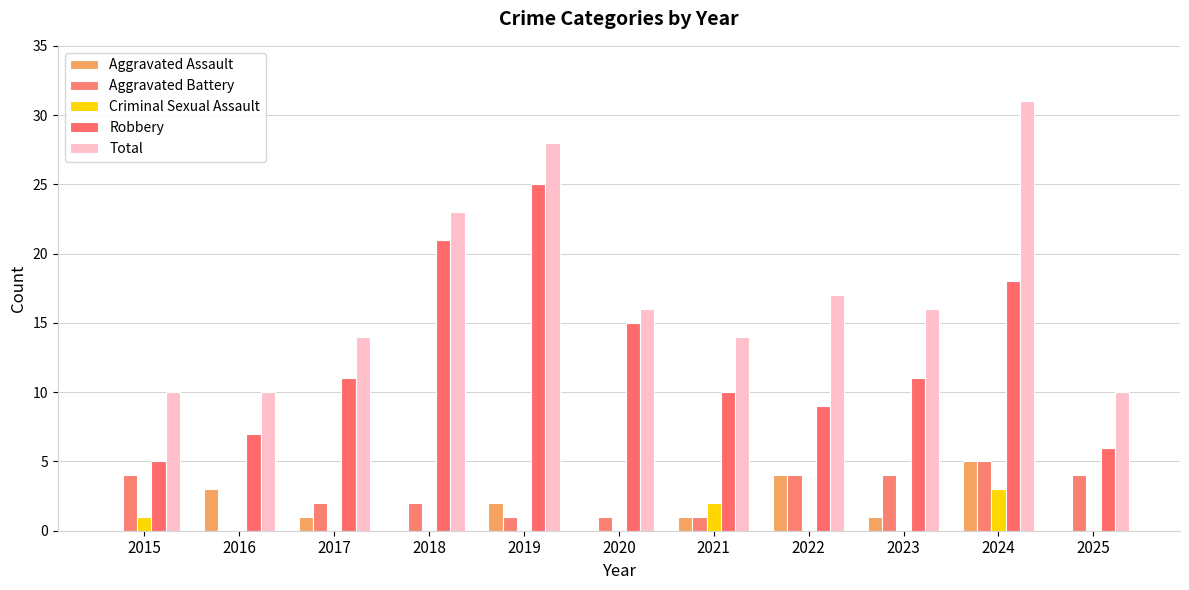

Between 2016 and 2020, which series saw the biggest shift?

Robbery